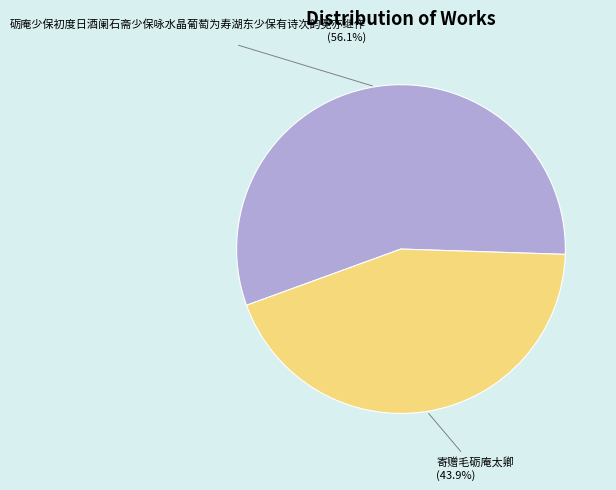

To the nearest percent, what is the combined percentage of 砺庵少保初度日酒阑石斋少保咏水晶葡萄为寿湖东少保有诗次韵冕亦继作 and 寄赠毛砺庵太卿?

100%